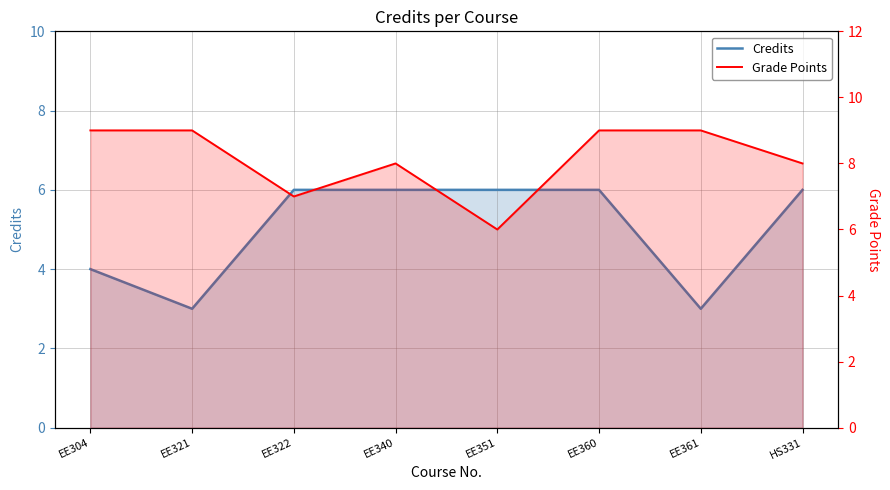

What is the difference between the second highest and minimum values in the Credits series?

3